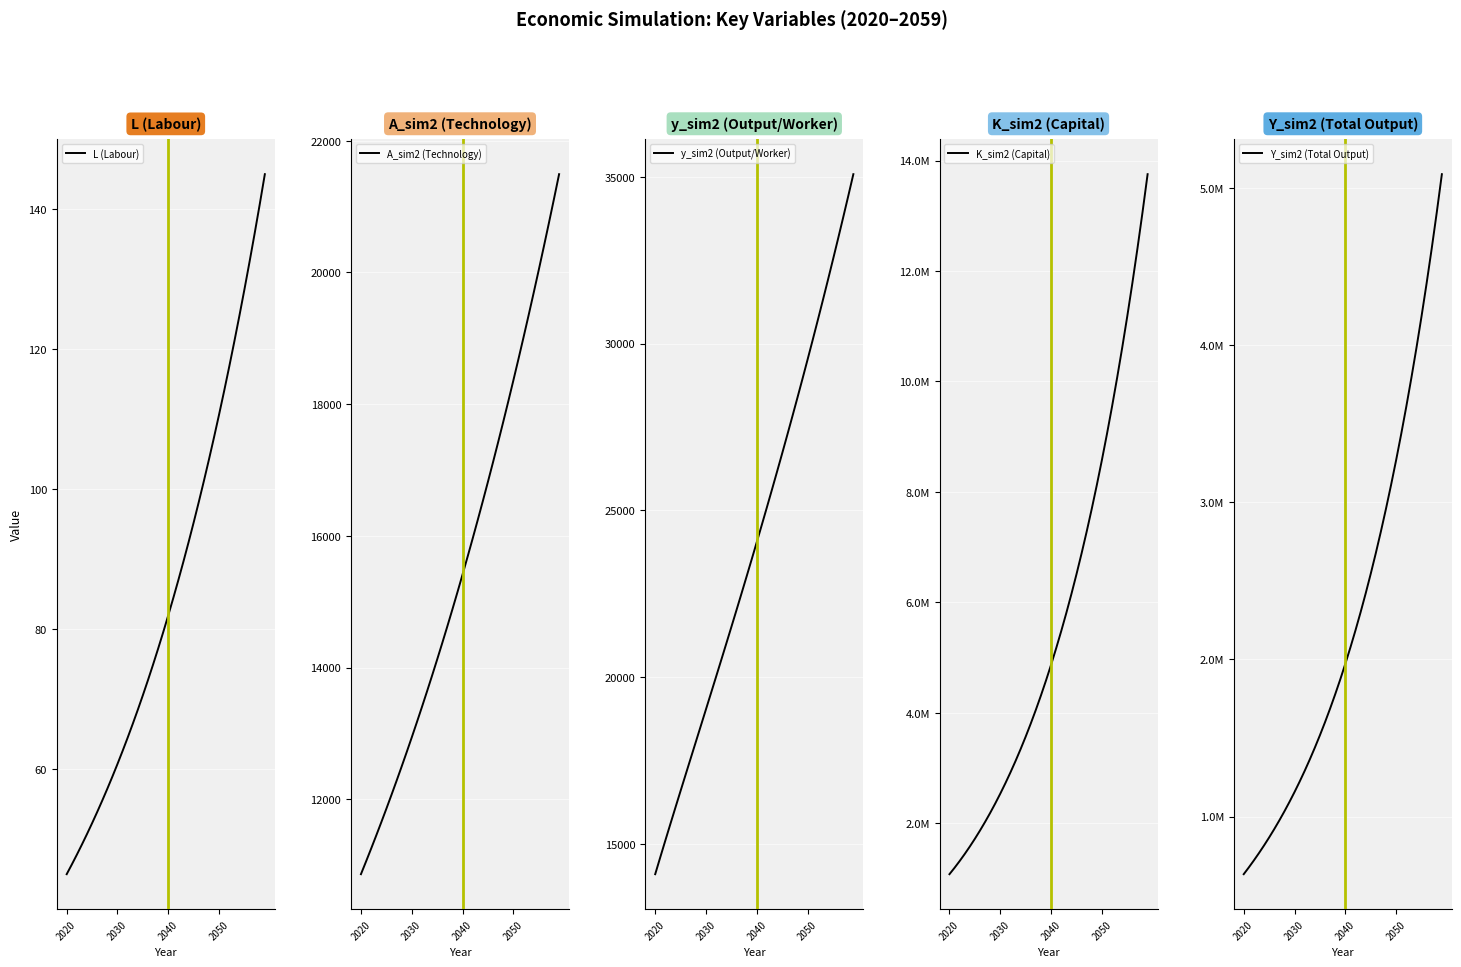

At which label does y_sim2 (Output/Worker) reach its minimum?

2020